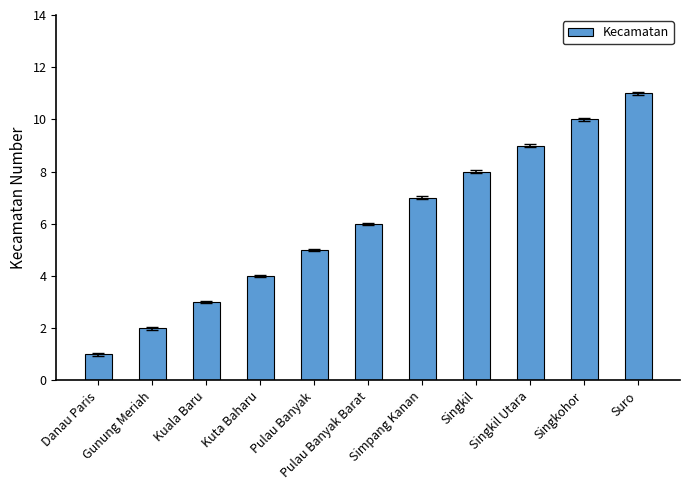

Does the chart contain stacked bars?

No